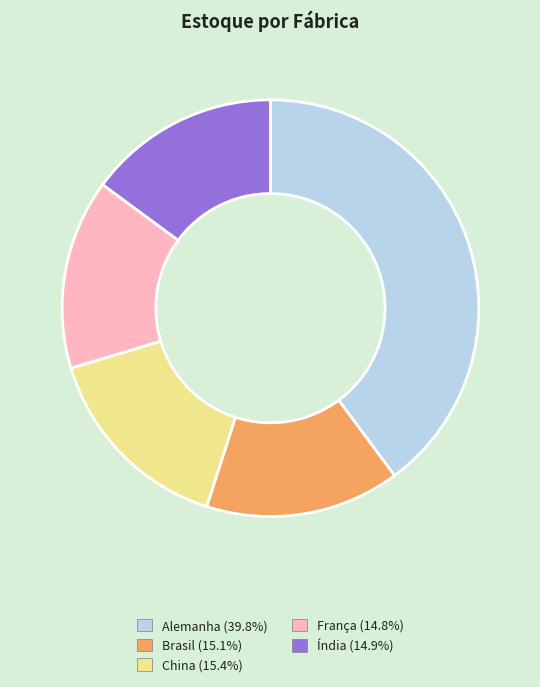

Which category has the biggest portion of the pie?

Alemanha